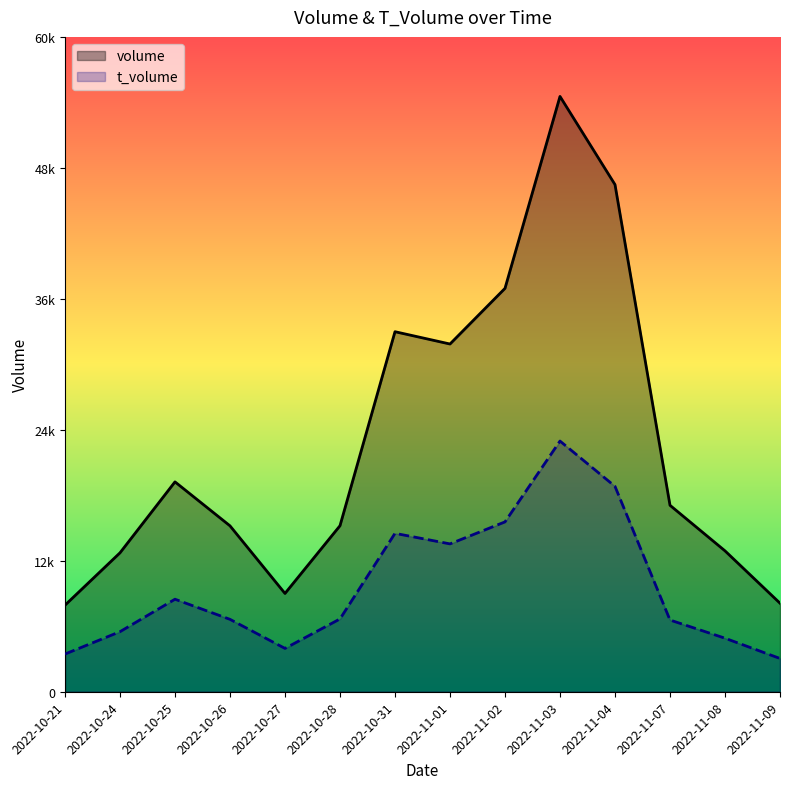

Reading left to right, list all the values displayed in this chart.

volume: 7988	12822	19372	15313	9073	15324	33231	32095	37232	54947	46809	17209	13003	8172
t_volume: 3480	5543	8540	6683	4000	6721	14620	13647	15678	23138	18956	6619	4942	3071